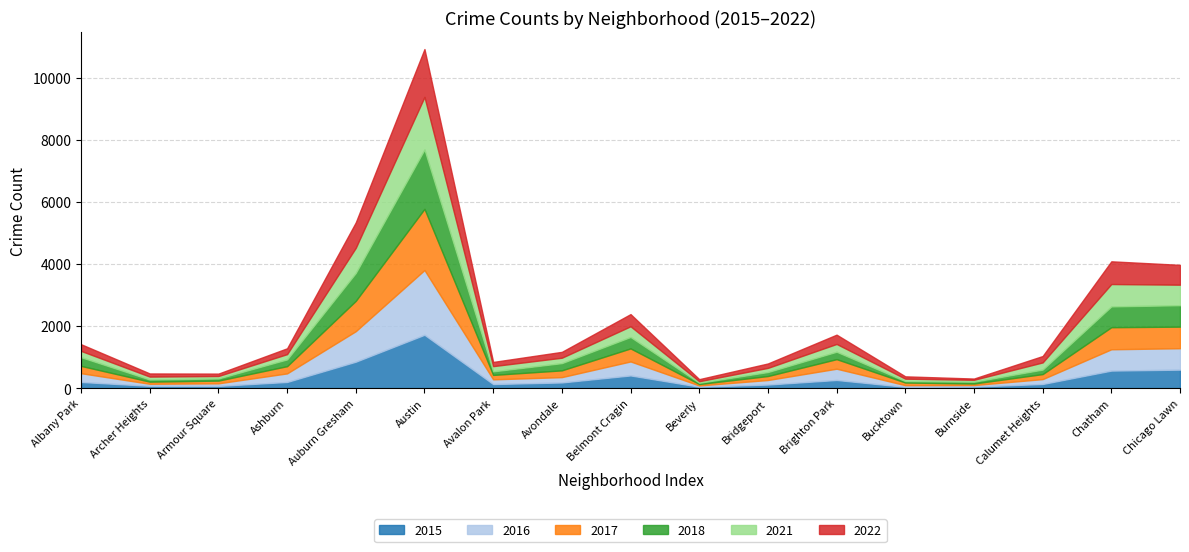

What is the highest value of the 2015 series?

1719